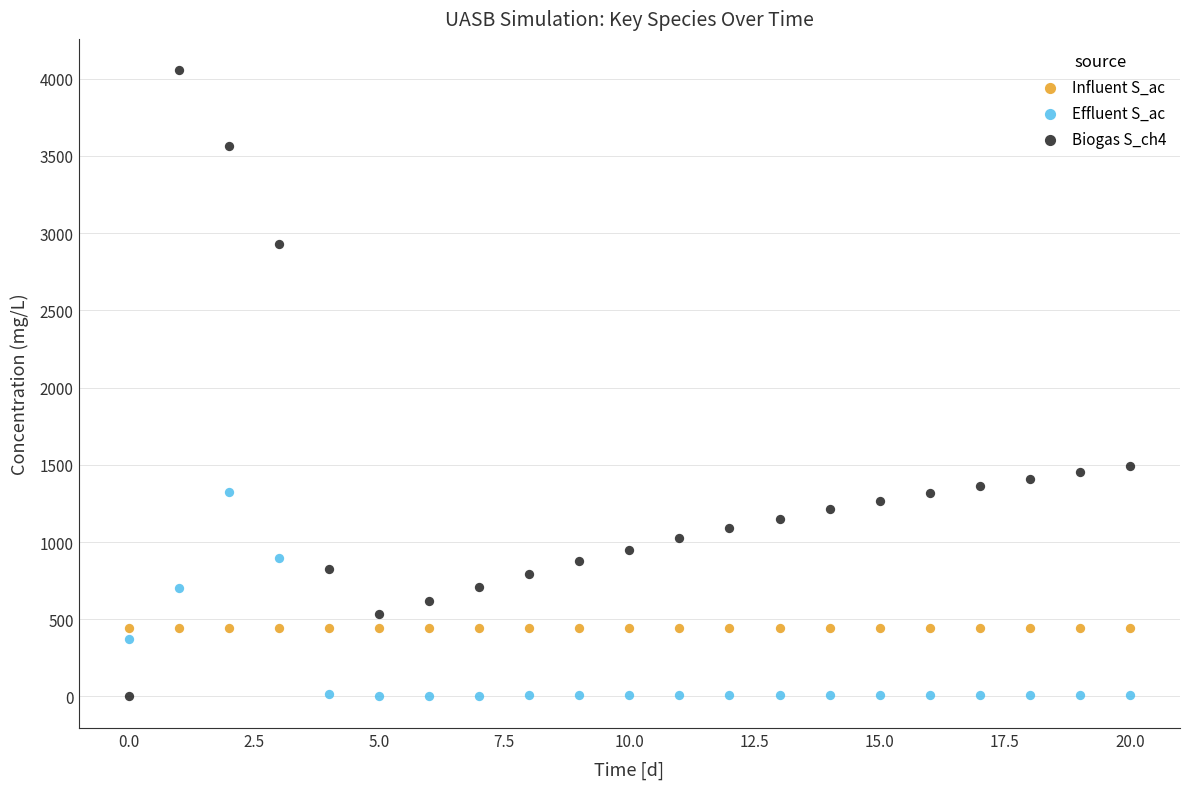

Which series contains the highest Y value?

Biogas S_ch4